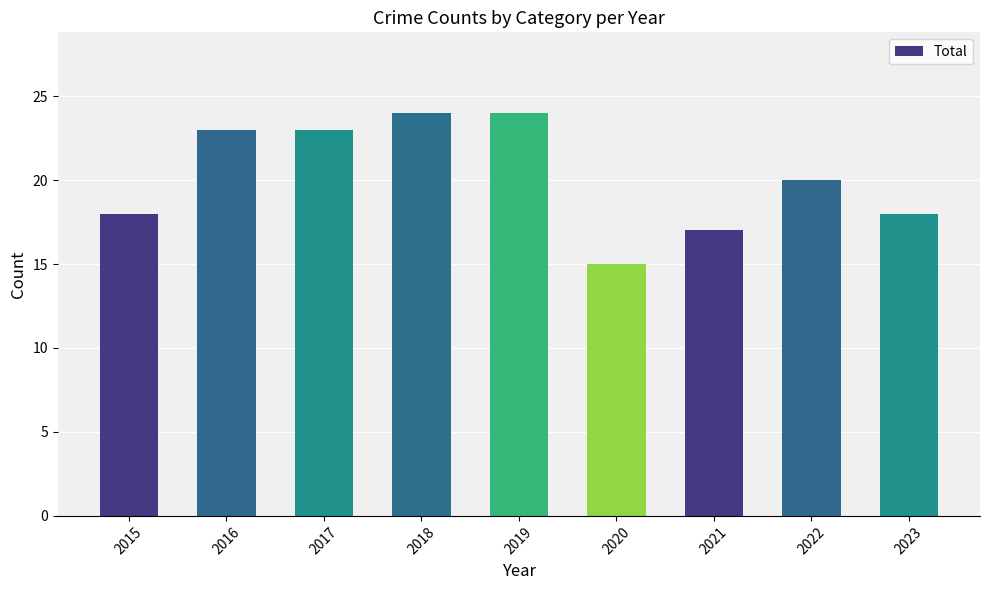

Which has a higher value, 2017 or 2020?

2017